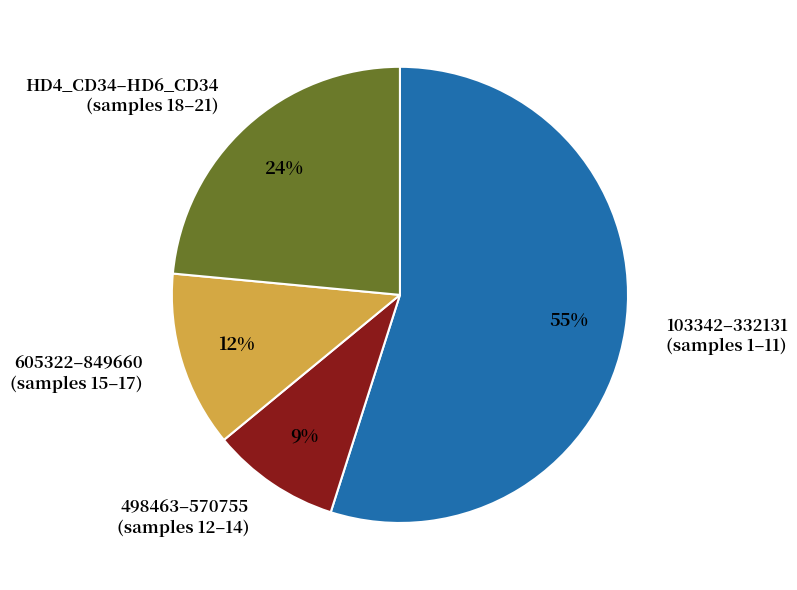

Is there a majority slice in this chart?

Yes